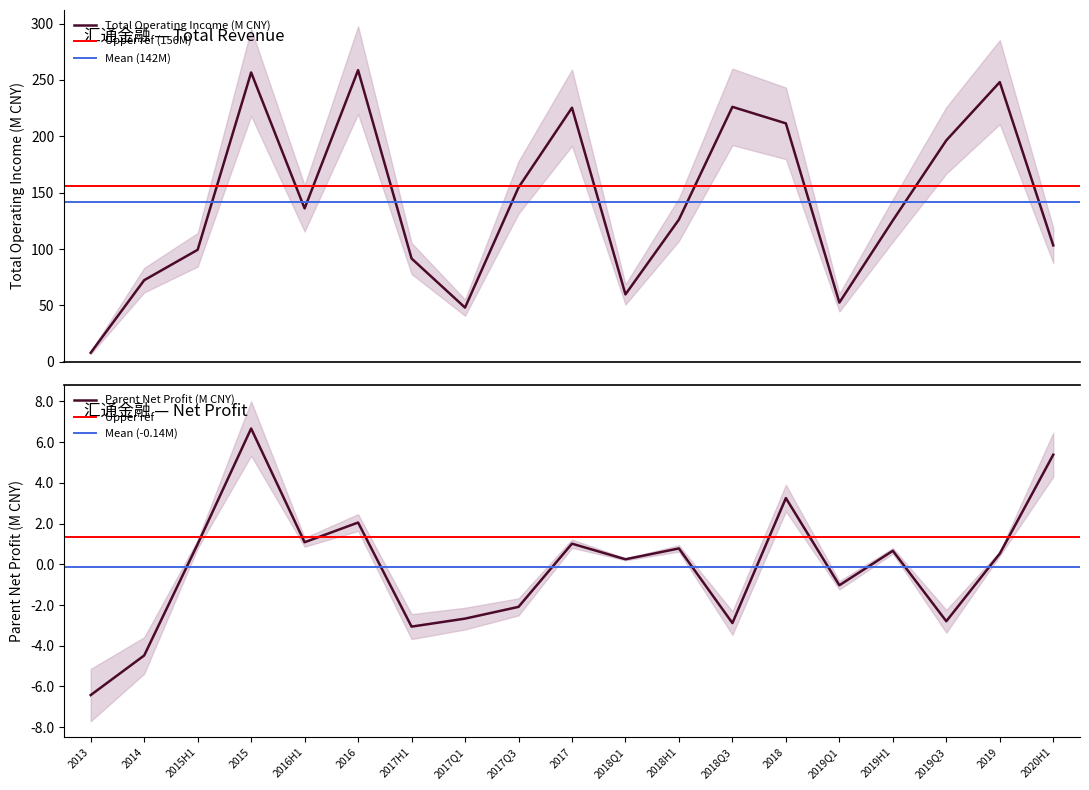

The Parent Net Profit (M CNY) series shows -2.4 at 2014. True or false?

False